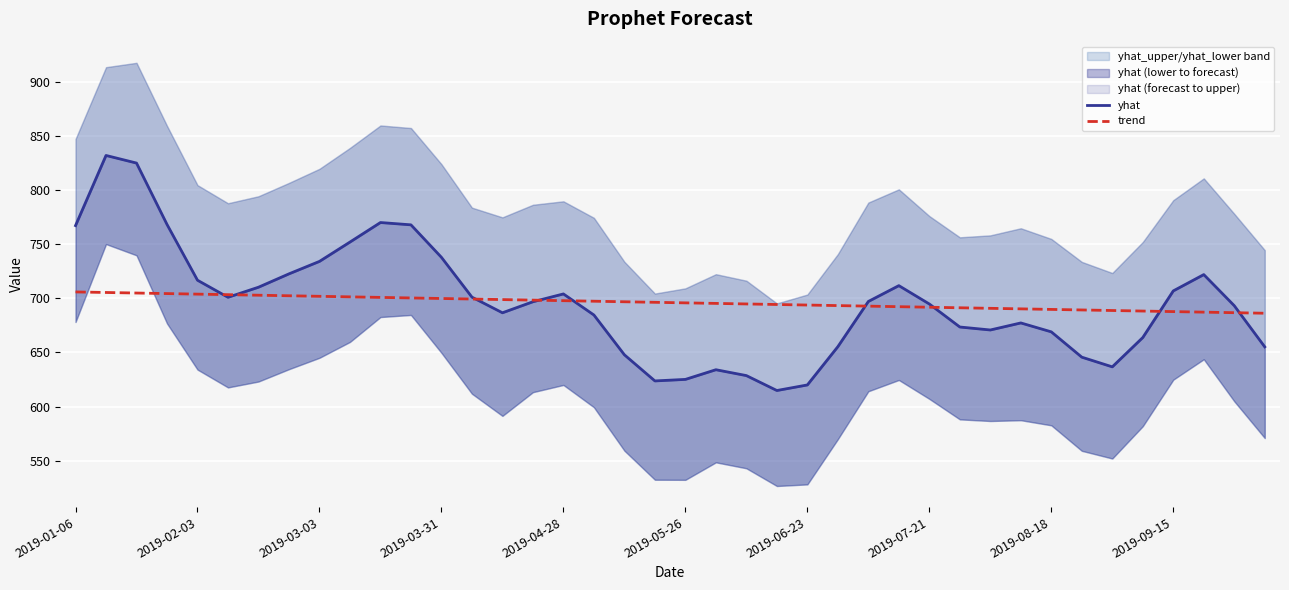

What is the spread (max minus min) of values at 17?

12.7